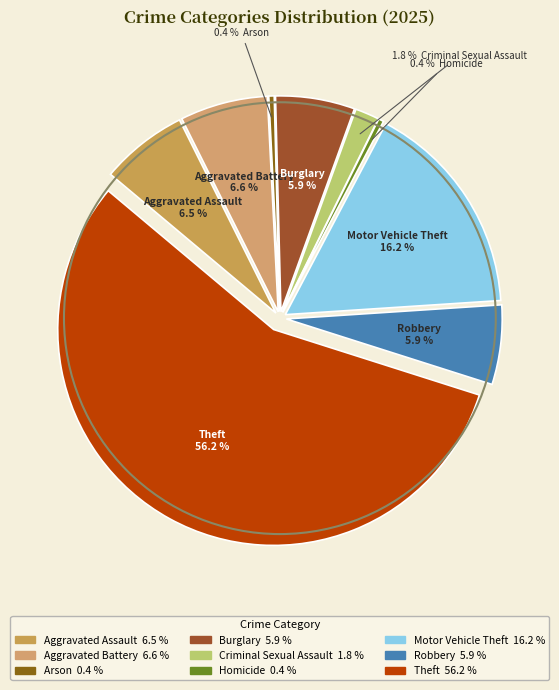

Which slice is the smallest?

Homicide